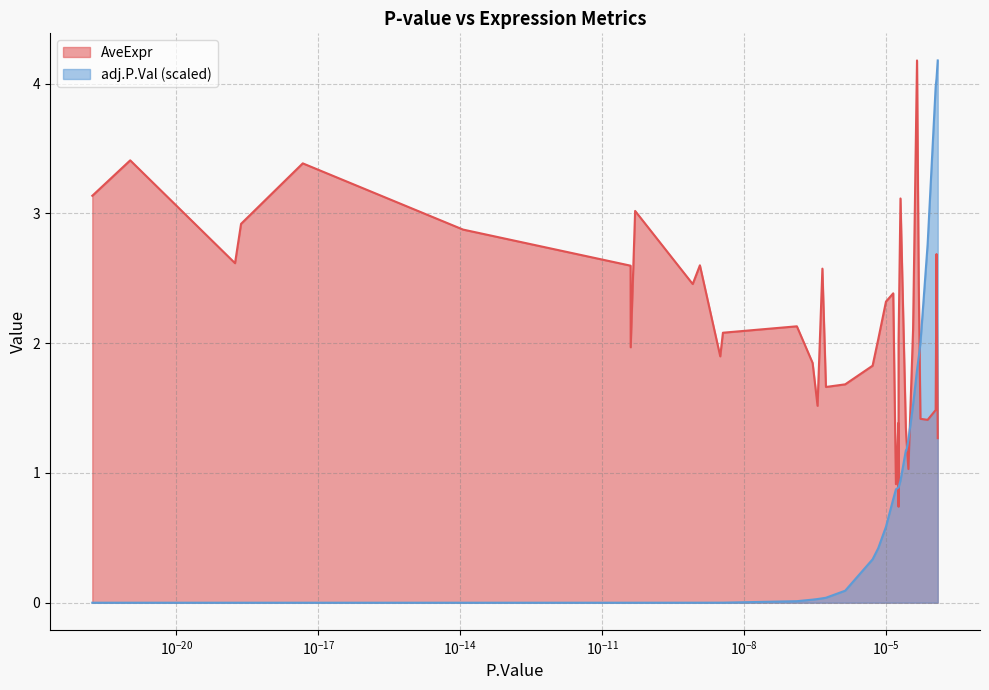

Which series has the widest spread of values?

adj.P.Val